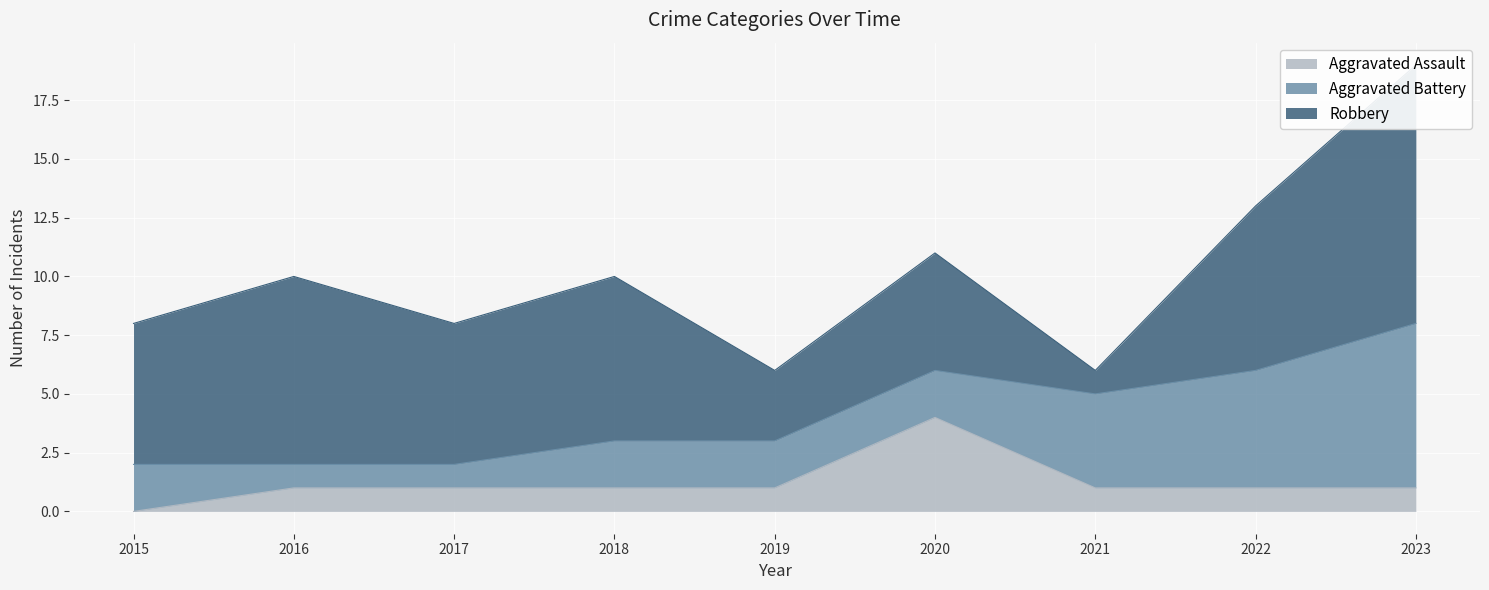

Reading left to right, transcribe all the data shown in this chart.

Aggravated Assault: 0	1	1	1	1	4	1	1	1
Aggravated Battery: 2	1	1	2	2	2	4	5	7
Robbery: 6	8	6	7	3	5	1	7	11